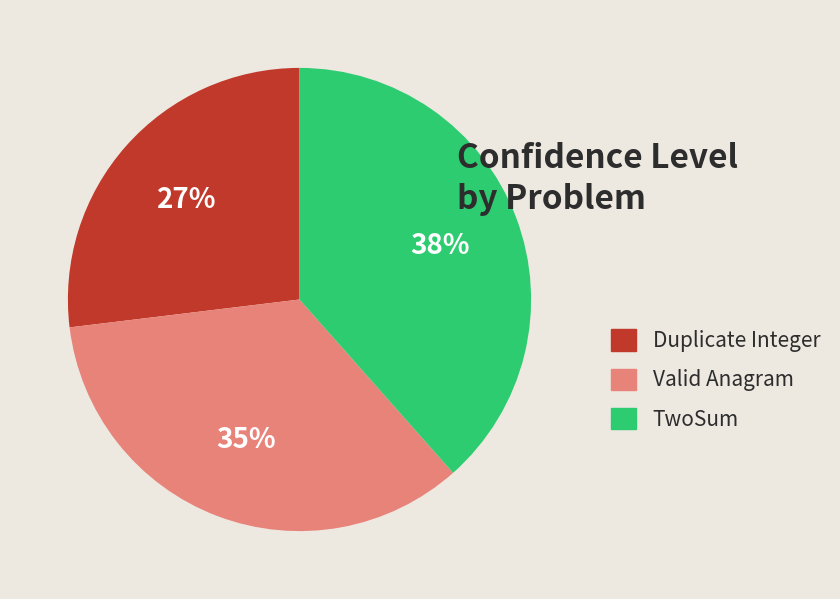

To the nearest percent, what is the average slice percentage?

33%